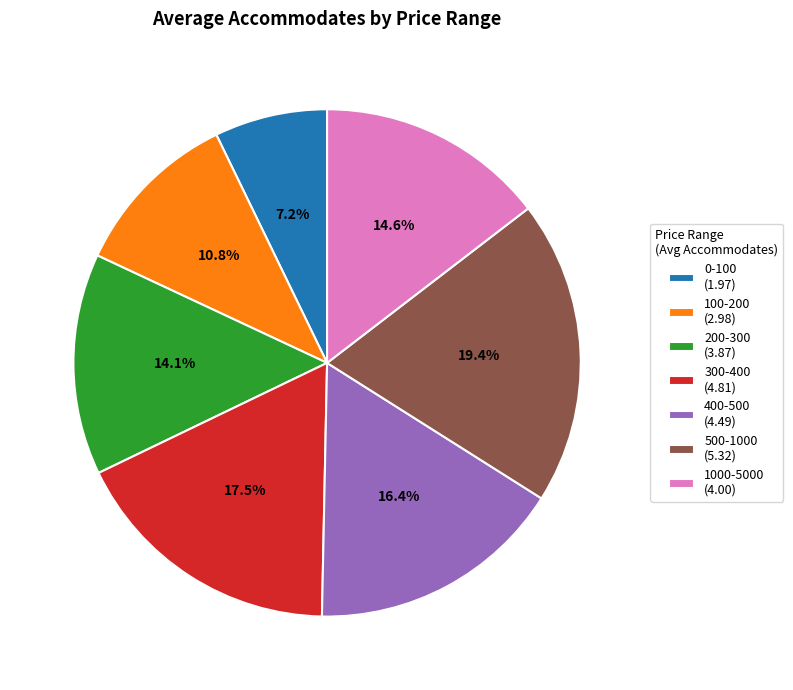

The 0-100 slice represents 14% of the pie. True or false?

False